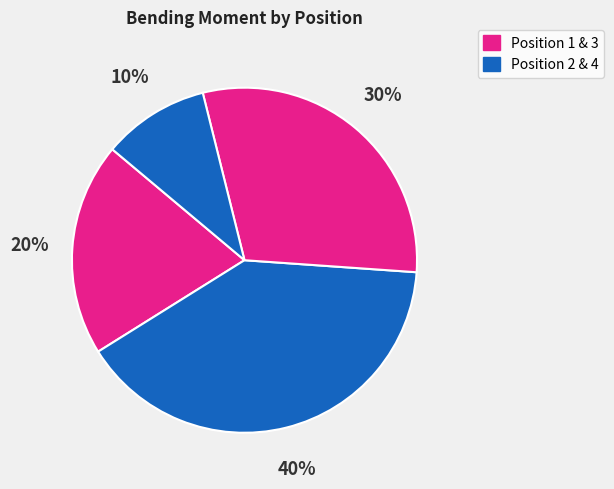

Does any single category account for the majority?

No